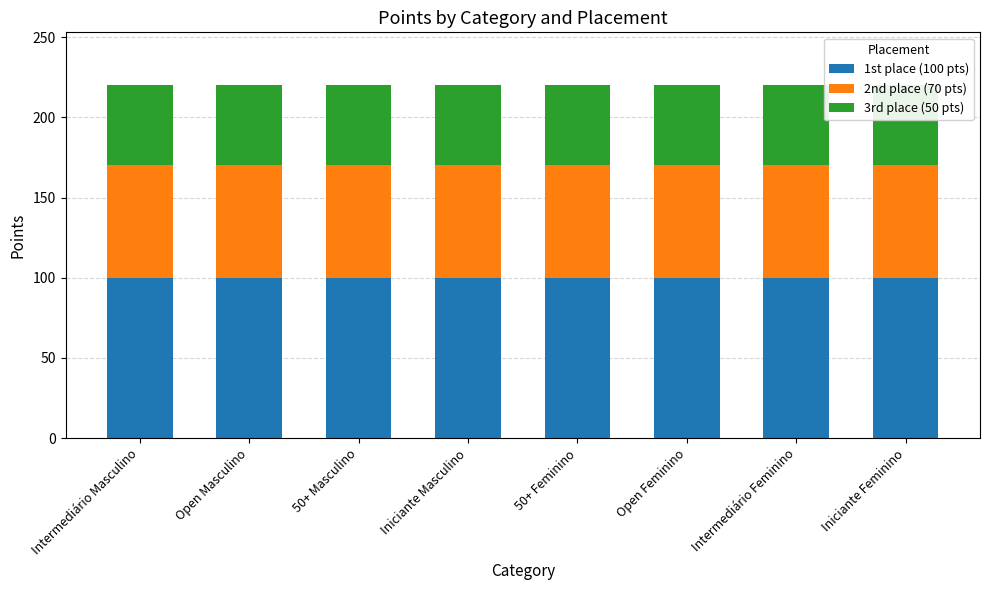

At which label does 2nd place (70 pts) reach its minimum?

Intermediário Masculino